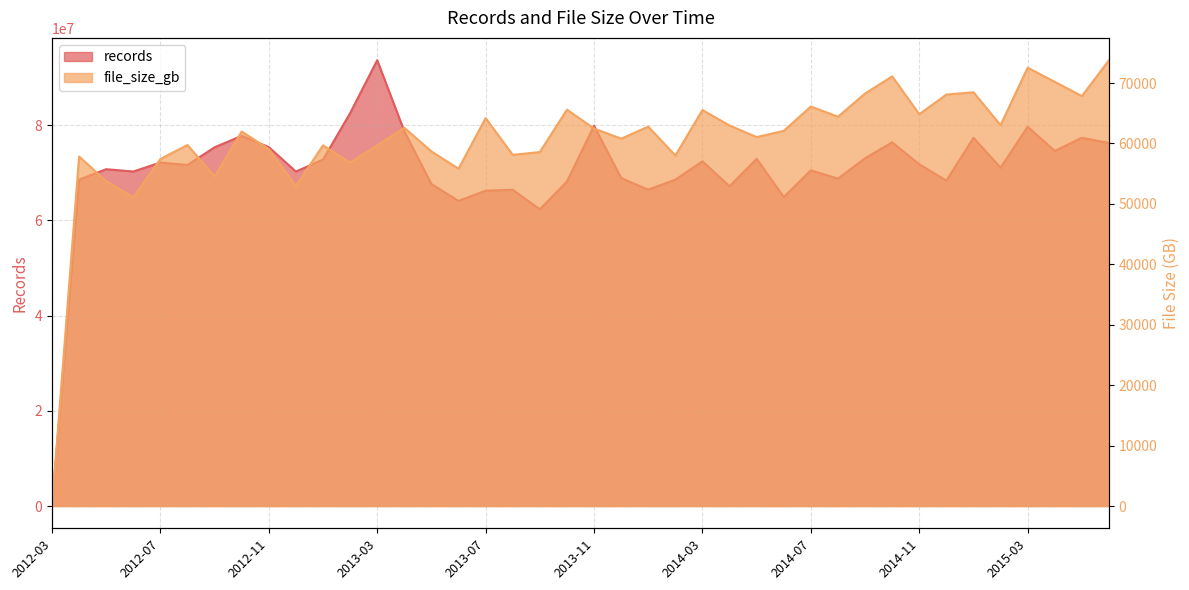

What is the difference between the highest and lowest values at 2012-10?

77720191.5